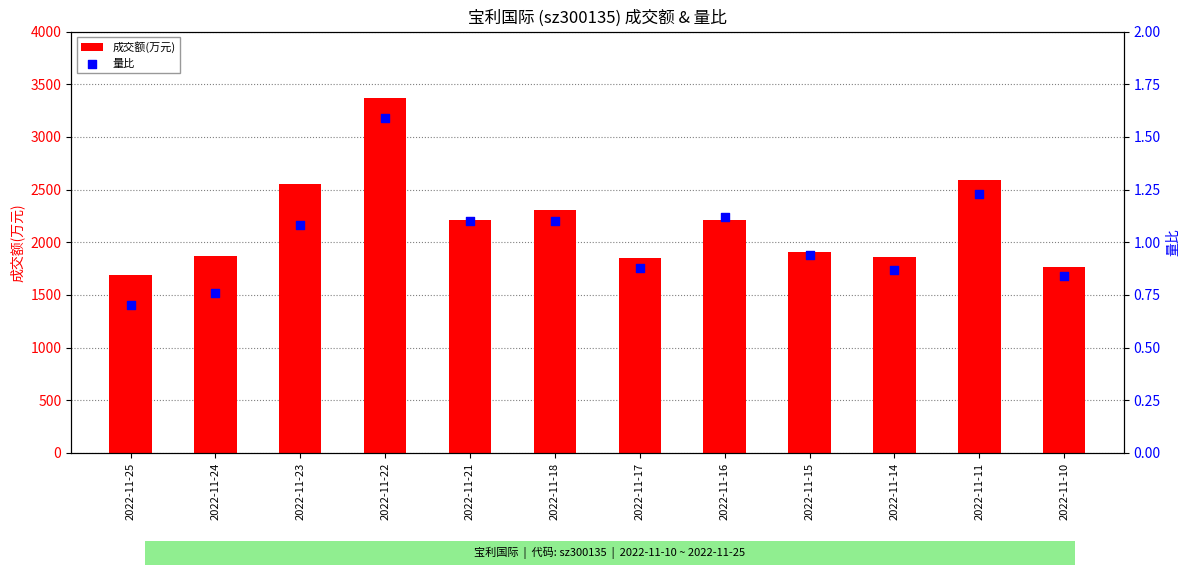

Which series has the largest Y range (max minus min)?

成交额(万元)